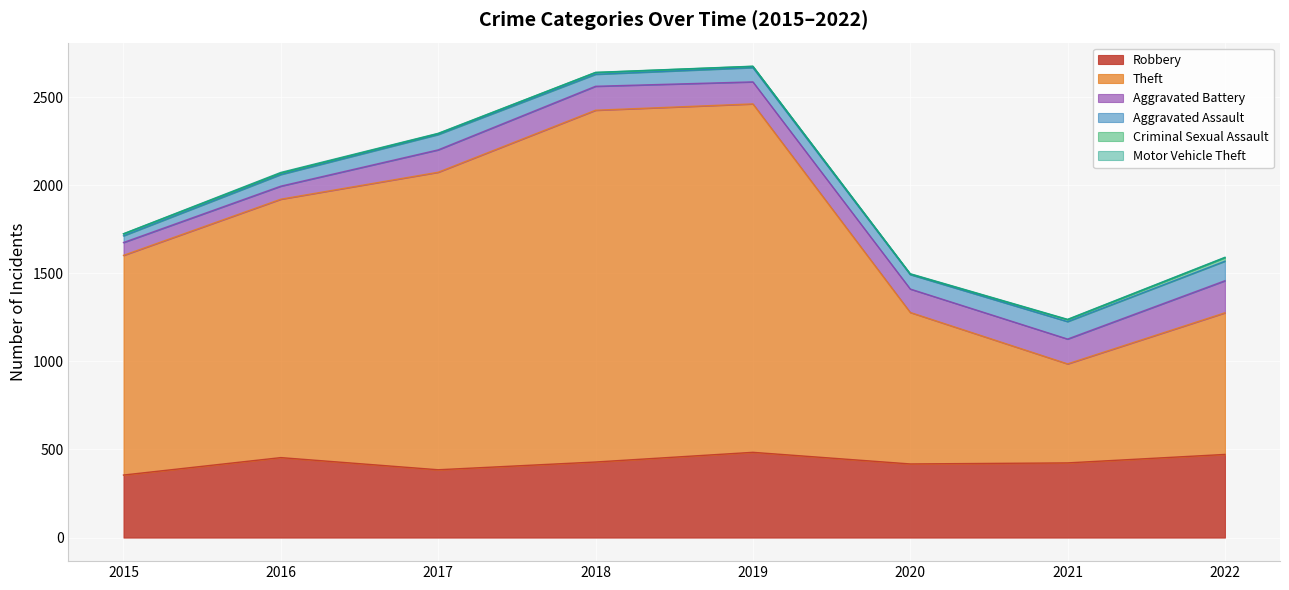

What is the difference between the highest and lowest values at 2018?

1996